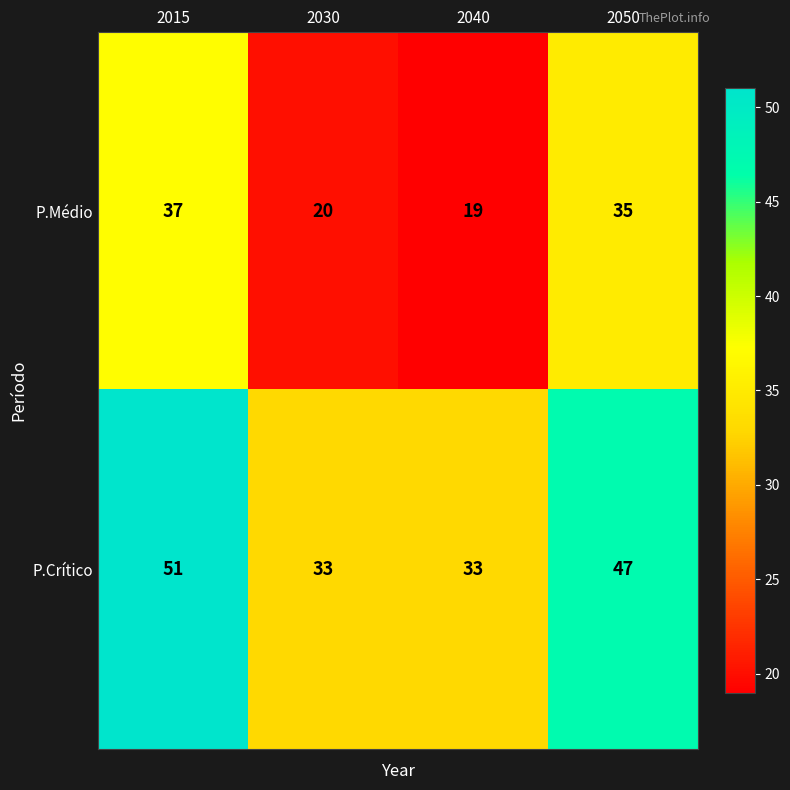

Reading left to right, what are all the values shown in this chart?

P.Médio: 2015=37	2030=20	2040=19	2050=35
P.Crítico: 2015=51	2030=33	2040=33	2050=47